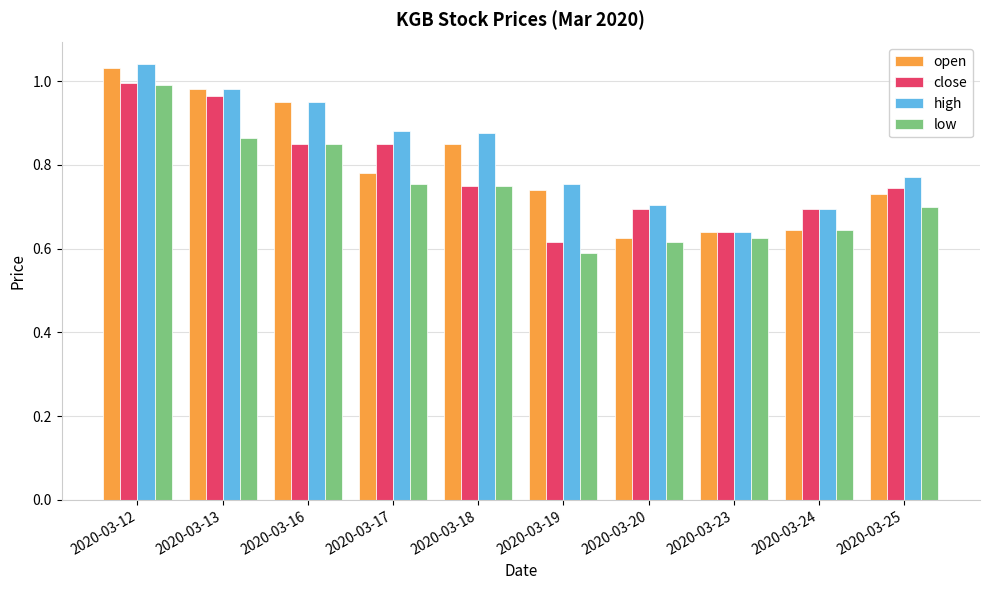

At how many categories does at least one series exceed 0?

10